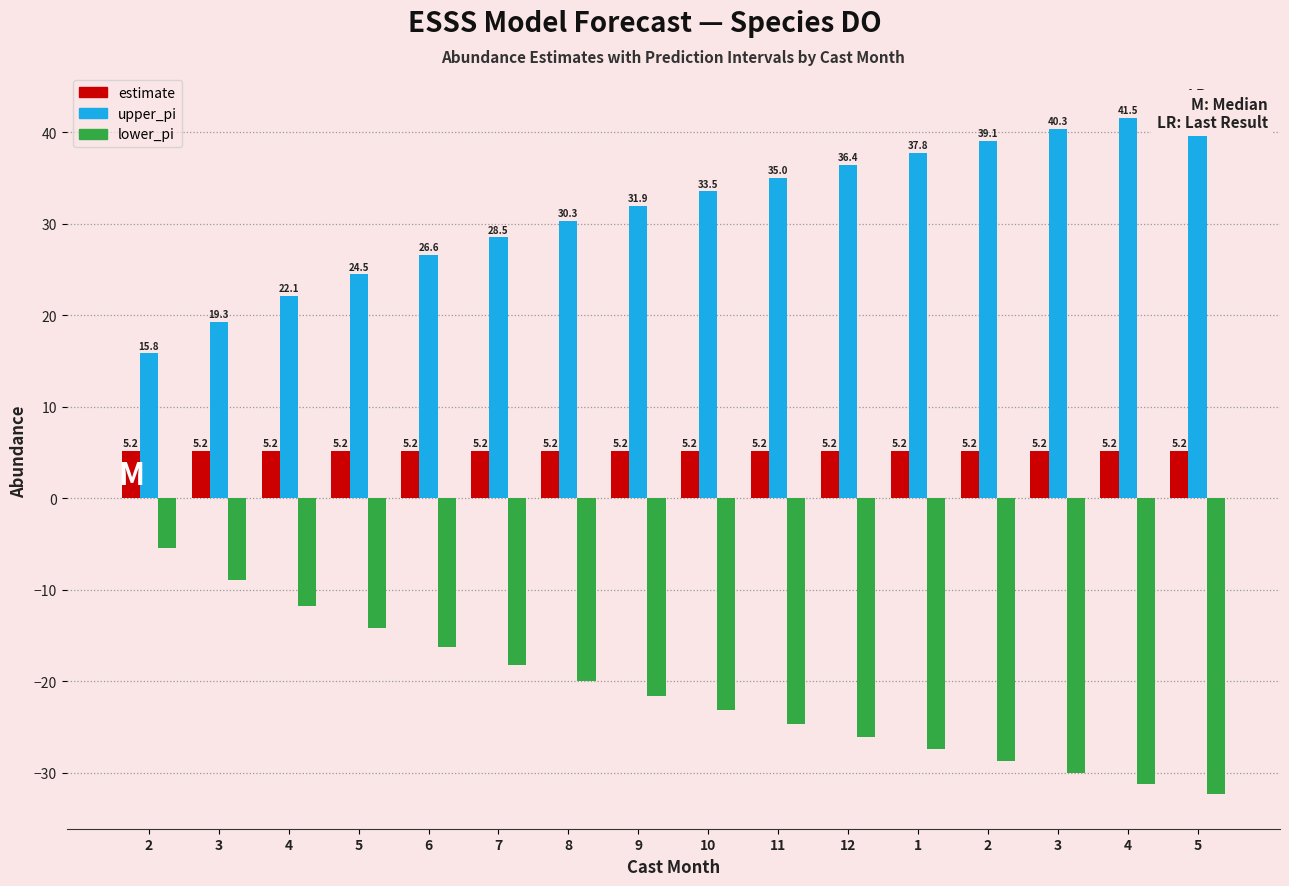

What are all the series names shown in the legend?

estimate, upper_pi, lower_pi